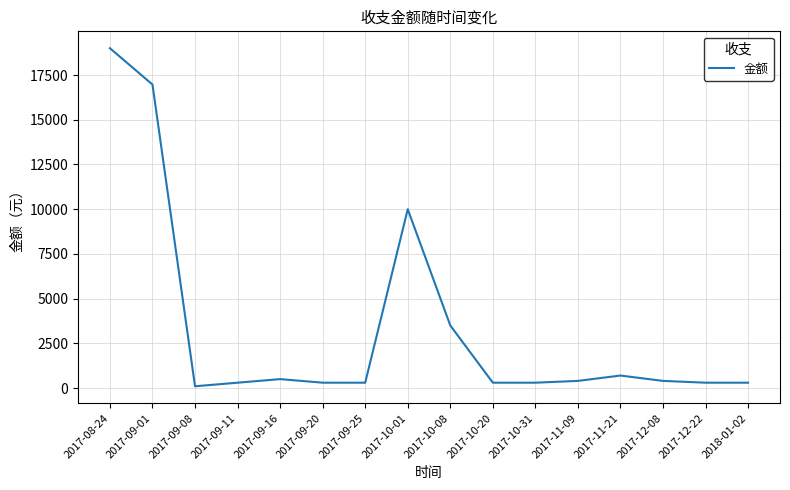

Where is the data nearest to the value 9550?

2017-10-01